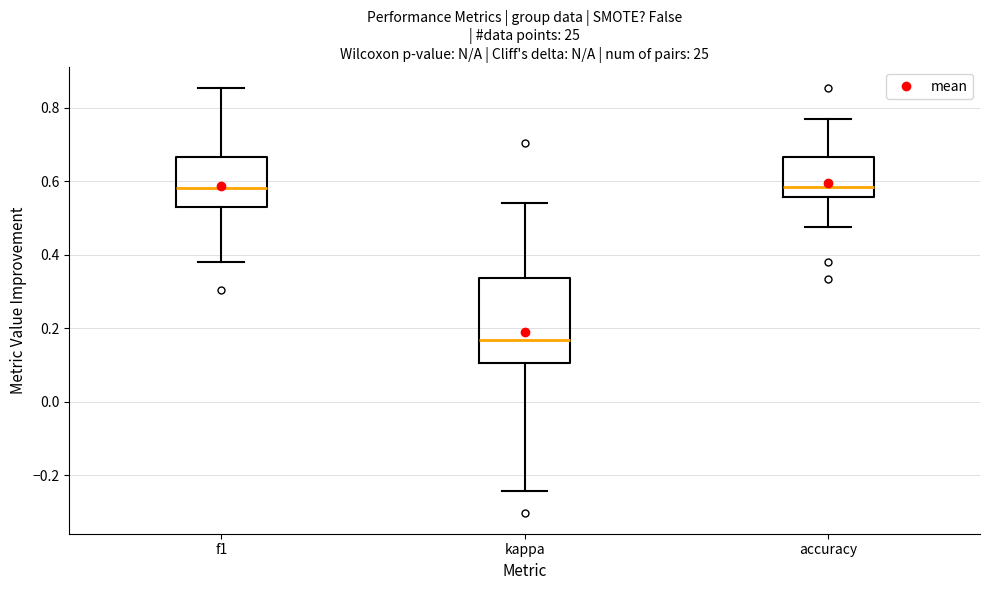

Comparing the boxes themselves (not the whiskers), which one is the tallest?

kappa